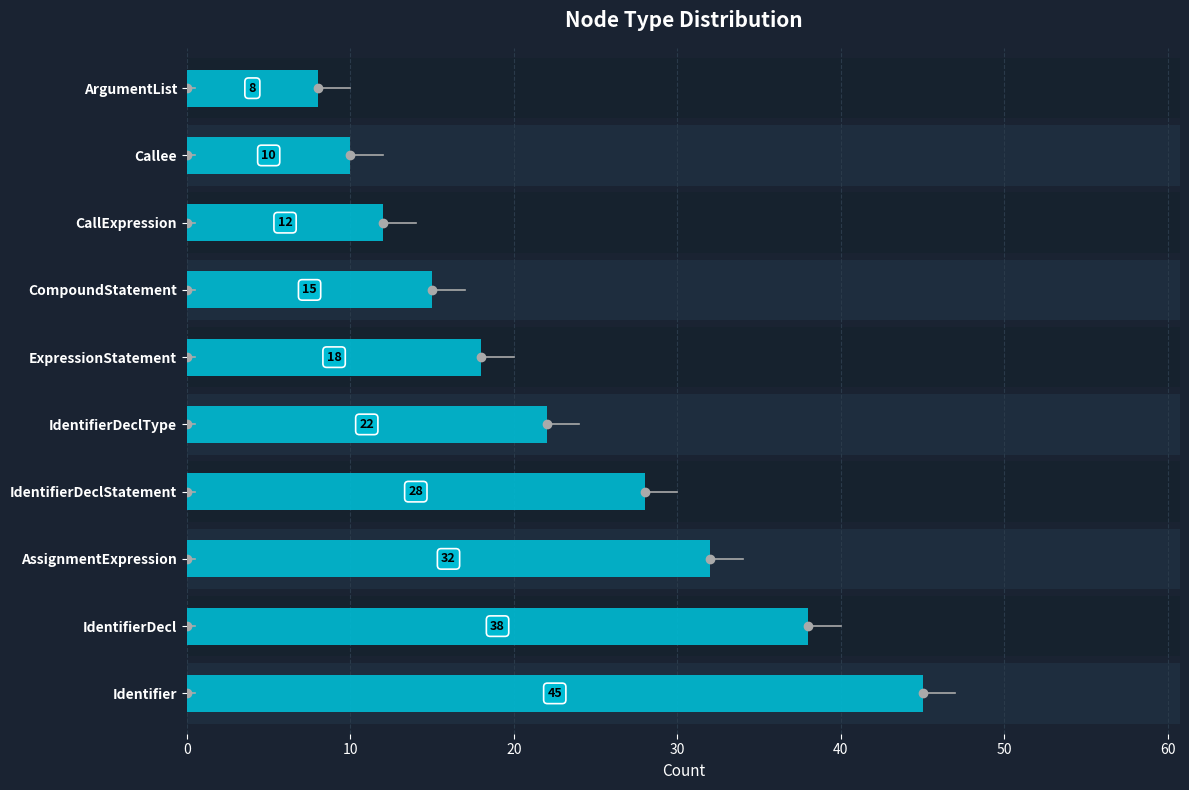

What value does the data have at IdentifierDecl?

38